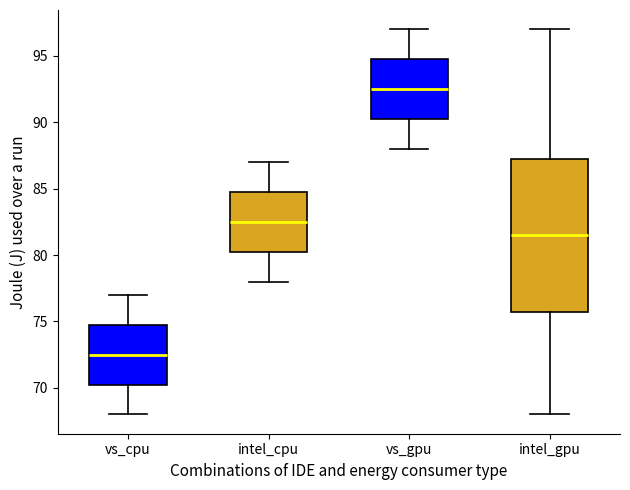

Reading left to right, transcribe this box plot: for each box, give where its median line is, the range the box spans, and where its two whiskers end, as read against the y-axis. The values are not printed on the chart, so give them approximately, as read against the axis.

vs_cpu: median 72.5, box 70.5 to 75.0, whiskers 68.0 to 77.0
intel_cpu: median 82.5, box 80.5 to 85.0, whiskers 78.0 to 87.0
vs_gpu: median 92.5, box 90.5 to 95.0, whiskers 88.0 to 97.0
intel_gpu: median 81.5, box 76.0 to 87.5, whiskers 68.0 to 97.0